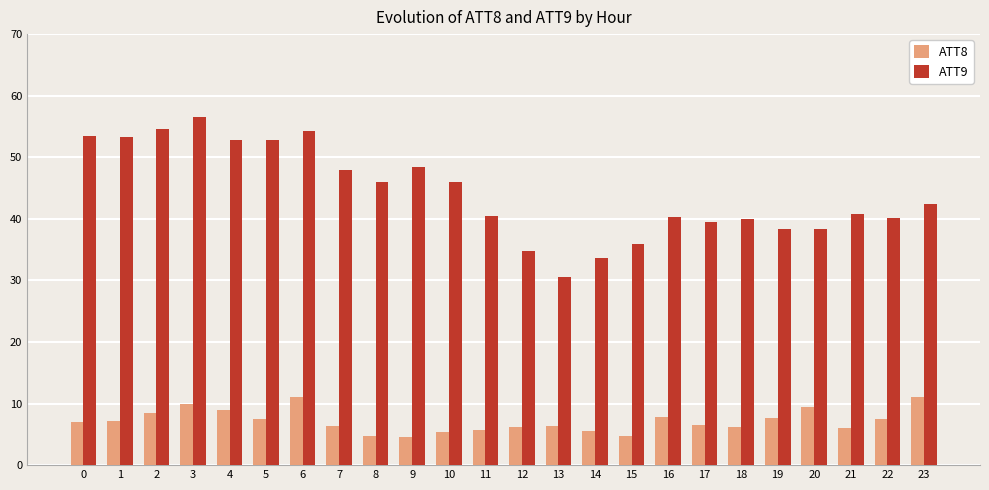

What is the spread (max minus min) of values at 10?

40.6